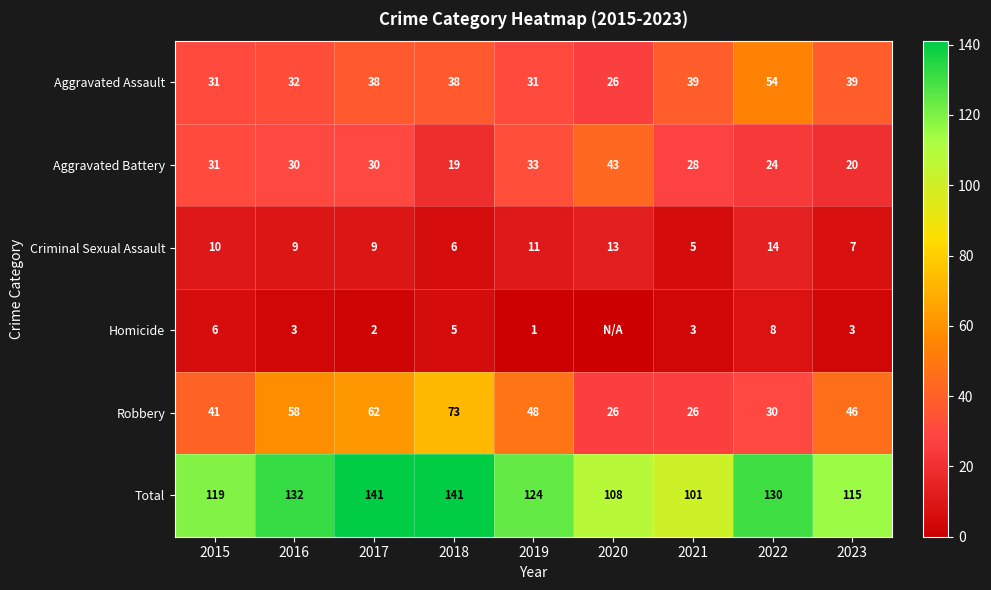

Where is Aggravated Battery nearest to the value 31?

2015